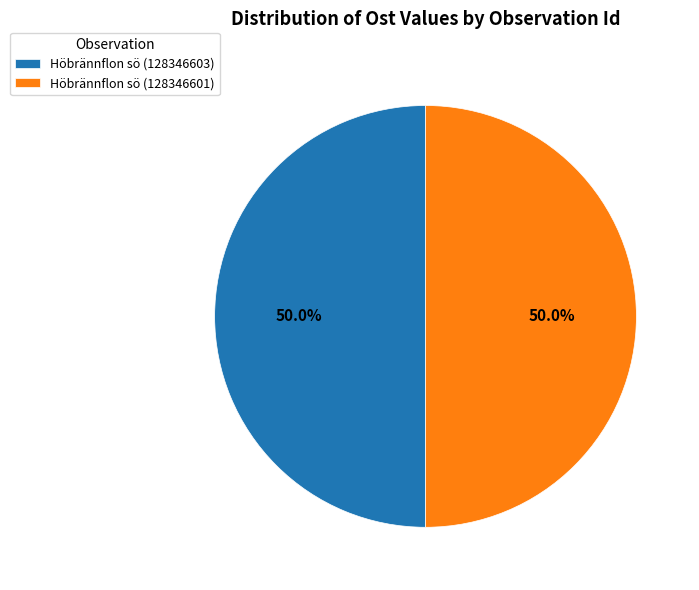

Count the number of slices in the pie.

2